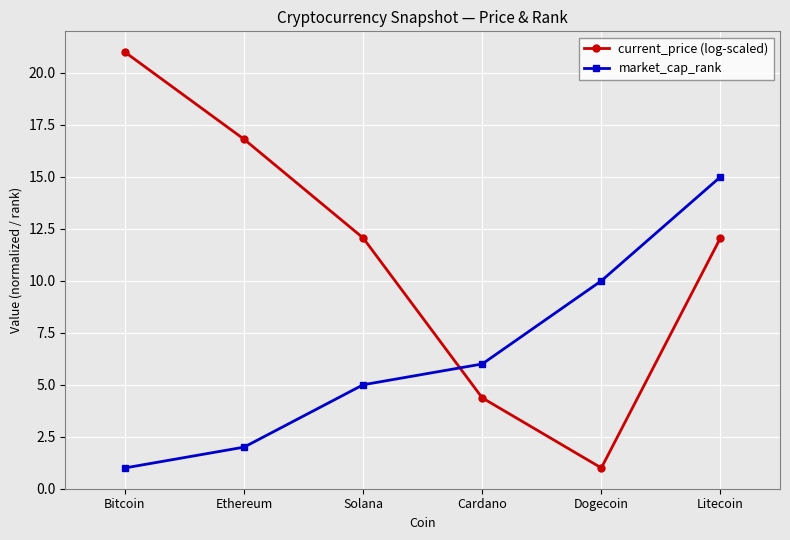

At Ethereum, list the series in order from smallest to largest.

market_cap_rank, current_price (log-scaled)